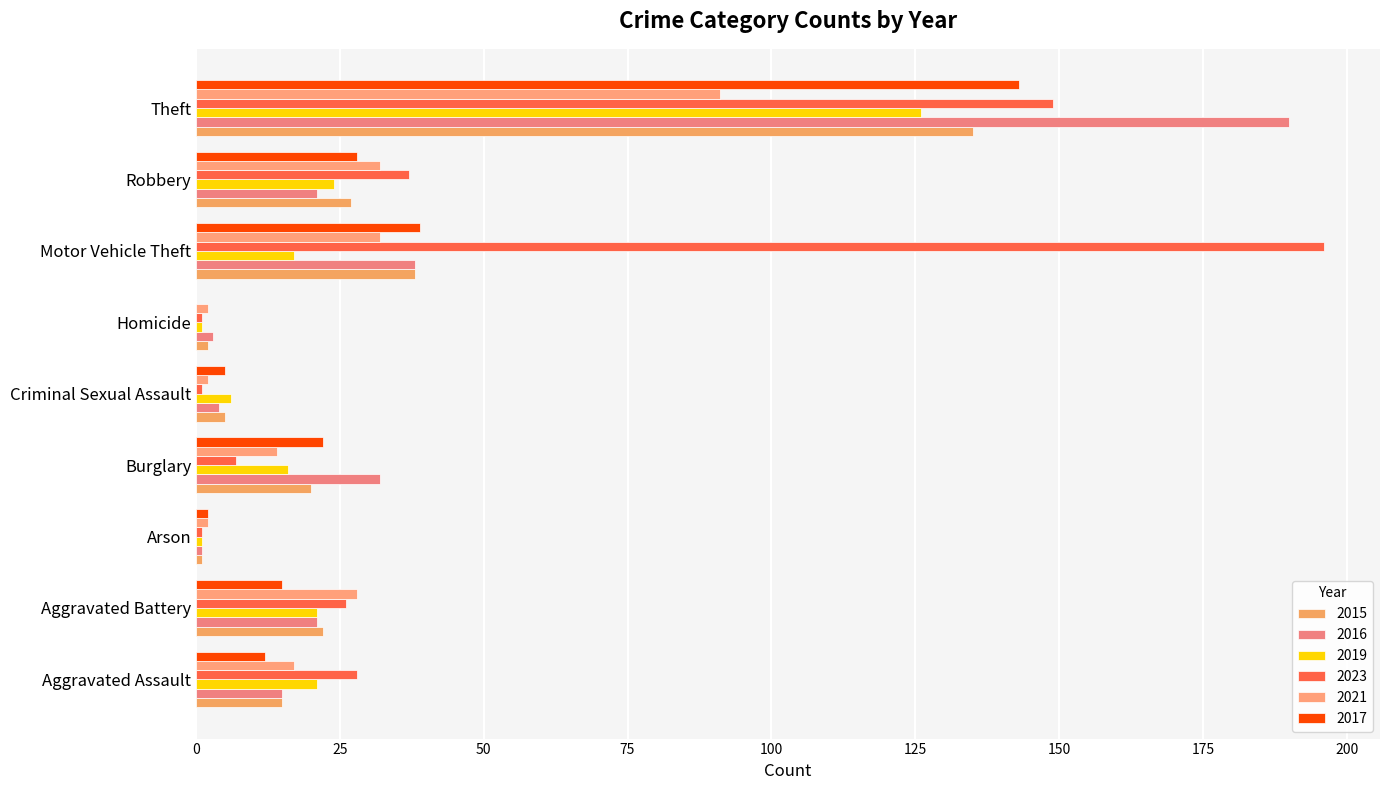

List the series in order of their peak value, lowest first.

2021, 2019, 2015, 2017, 2016, 2023